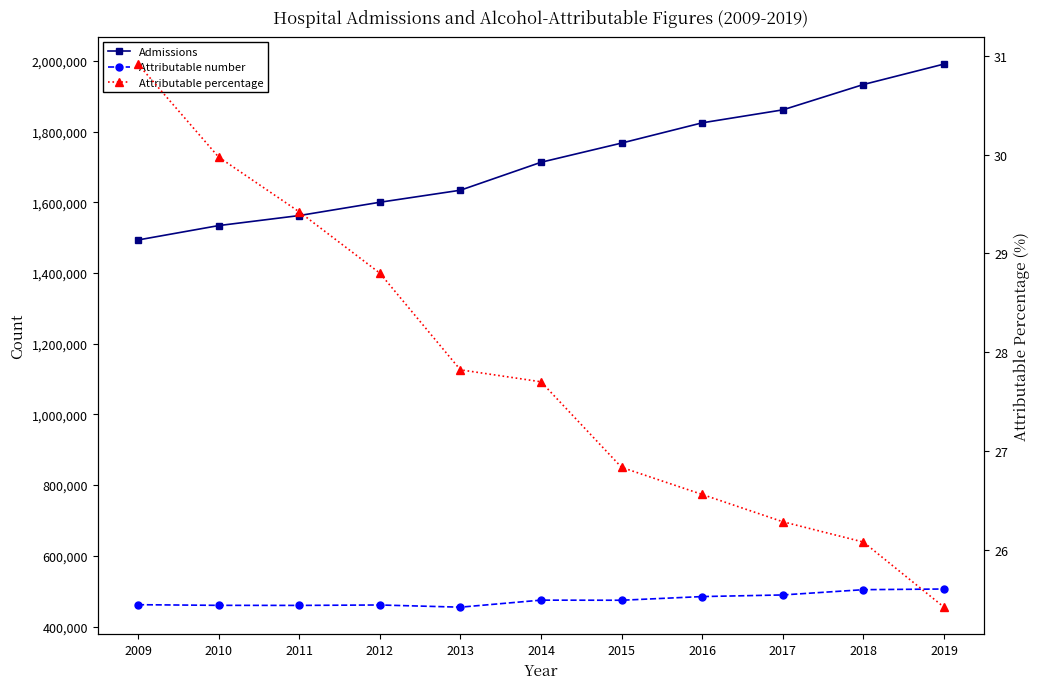

What is the difference between the highest and lowest values at 2011?

1562539.6